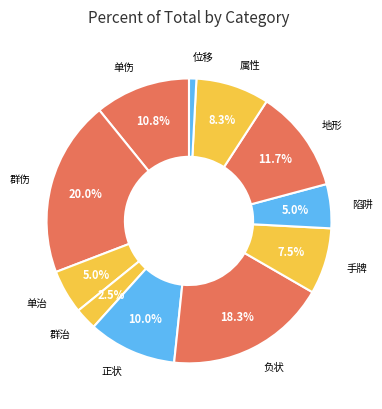

How many slices are in this pie chart?

11